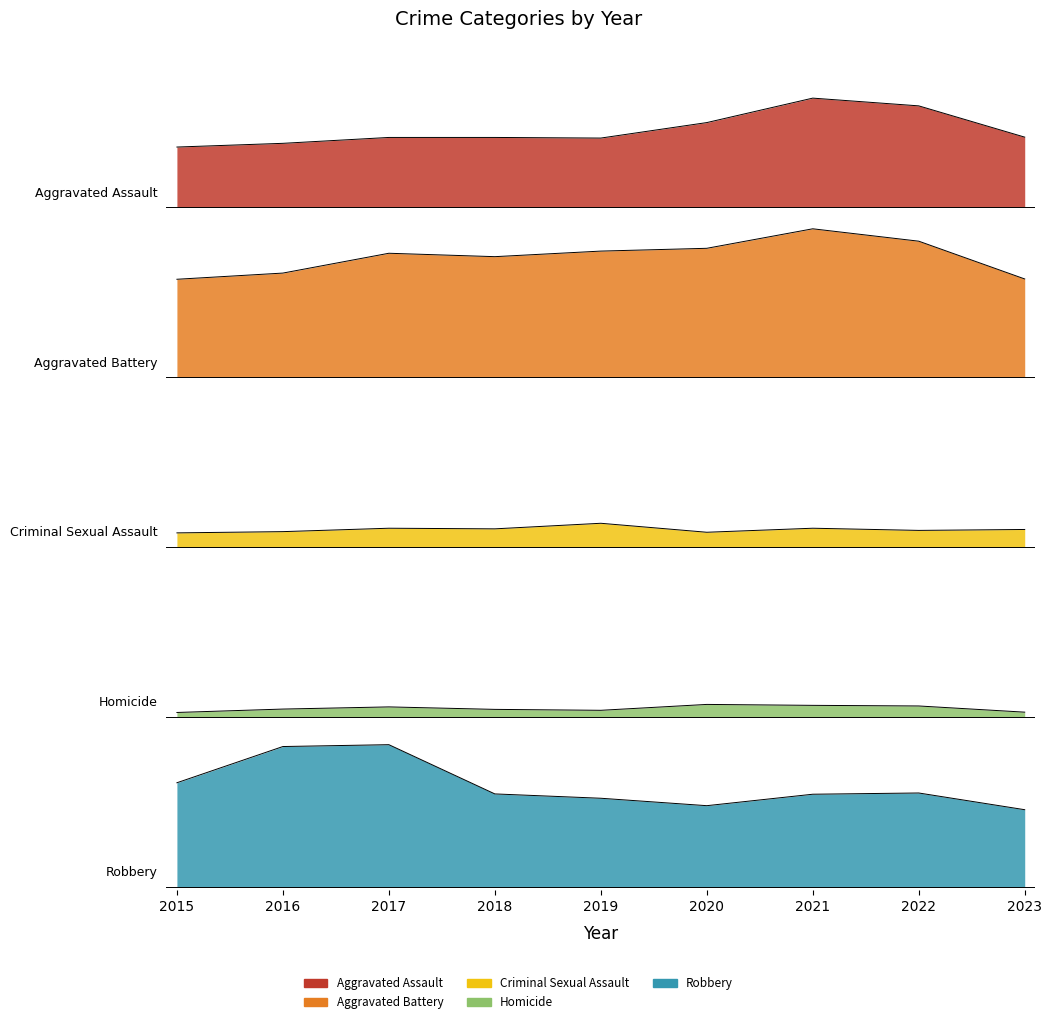

Reading left to right, transcribe all the data shown in this chart.

Aggravated Assault: 2015=1.1	2016=1.1	2017=1.2	2018=1.2	2019=1.2	2020=1.5	2021=2.0	2022=1.8	2023=1.3
Aggravated Battery: 2015=1.8	2016=1.9	2017=2.2	2018=2.2	2019=2.3	2020=2.3	2021=2.7	2022=2.4	2023=1.8
Criminal Sexual Assault: 2015=0.3	2016=0.3	2017=0.3	2018=0.3	2019=0.4	2020=0.3	2021=0.3	2022=0.3	2023=0.3
Homicide: 2015=0.1	2016=0.1	2017=0.2	2018=0.1	2019=0.1	2020=0.2	2021=0.2	2022=0.2	2023=0.1
Robbery: 2015=1.9	2016=2.5	2017=2.6	2018=1.7	2019=1.6	2020=1.5	2021=1.7	2022=1.7	2023=1.4